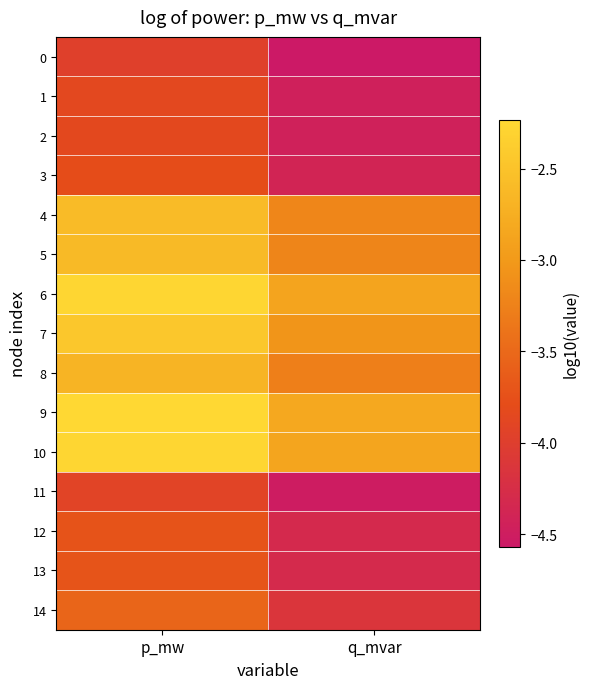

Which label corresponds to the smallest value in the chart?

q_mvar